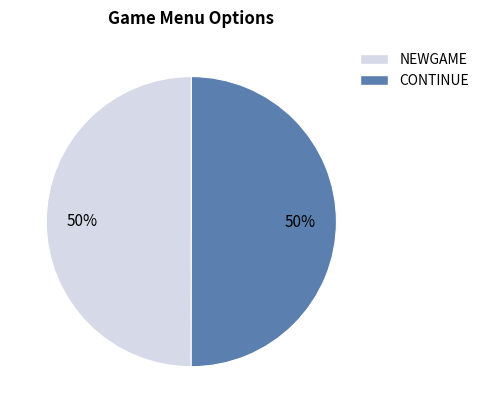

To the nearest percent, what is the combined percentage of NEWGAME and CONTINUE?

100%